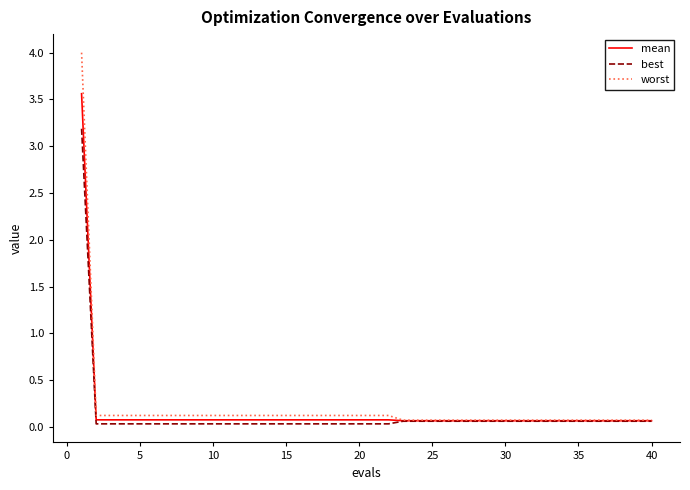

What is the sum of all best values?

5.0